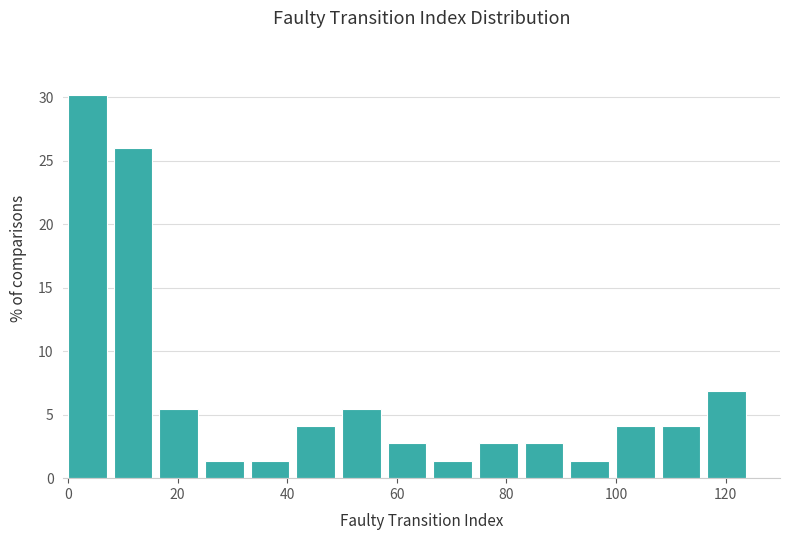

Reading left to right, transcribe this chart: for each bar, give the range it covers on the x-axis and its height. Neither the bar edges nor the heights are printed on the chart, so give them approximately, as read against the axes.

0 to 8: 30.0
8 to 16: 26.0
16 to 26: 5.5
26 to 34: 1.5
34 to 42: 1.5
42 to 50: 4.0
50 to 58: 5.5
58 to 66: 2.5
66 to 76: 1.5
76 to 84: 2.5
84 to 92: 2.5
92 to 100: 1.5
100 to 108: 4.0
108 to 116: 4.0
116 to 126: 7.0